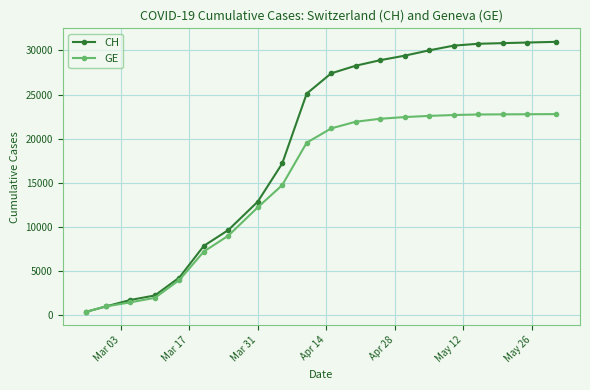

Which series has the largest total across all categories?

CH